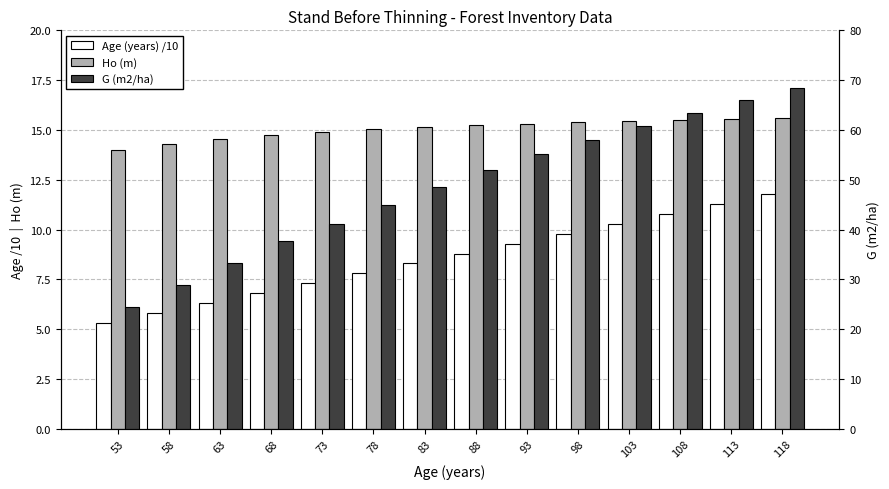

What is the difference between the Age (years) /10 values at 68 and 83?

1.5